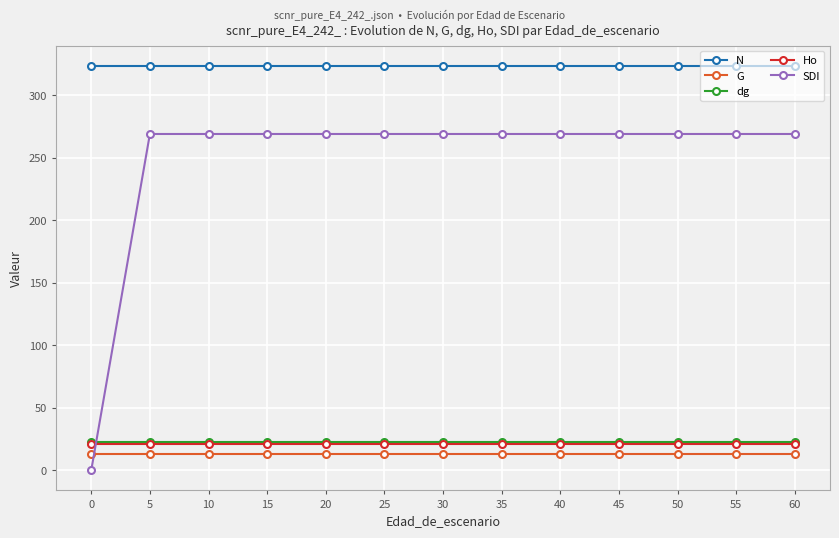

Is it true that N equals 164.3 at 40?

False